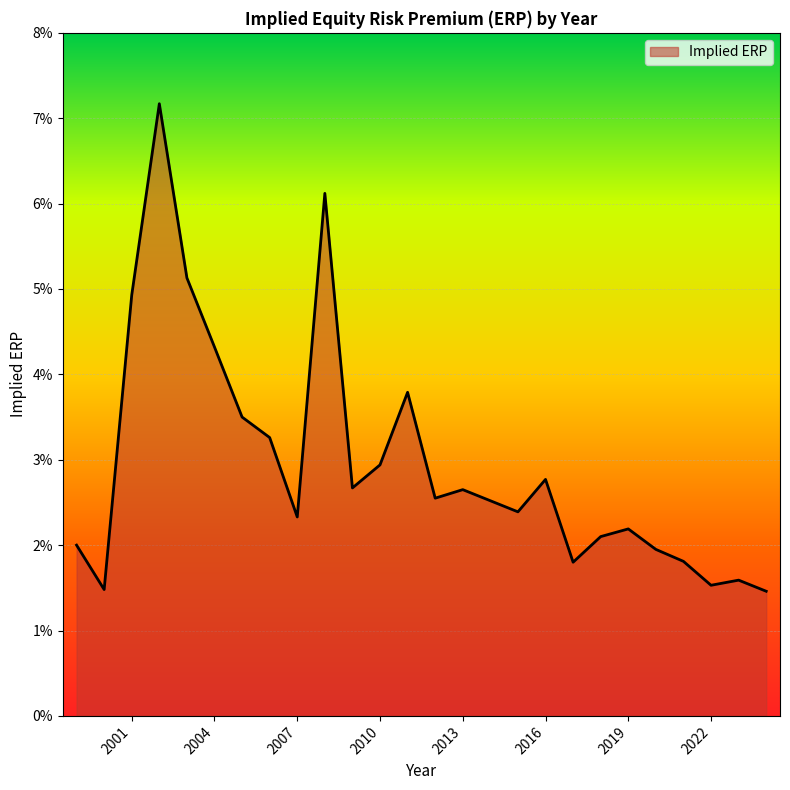

List the labels in order of value, largest first.

2002, 2008, 2003, 2001, 2004, 2011, 2005, 2006, 2010, 2016, 2009, 2013, 2012, 2014, 2015, 2007, 2019, 2018, 1999, 2020, 2021, 2017, 2023, 2022, 2000, 2024